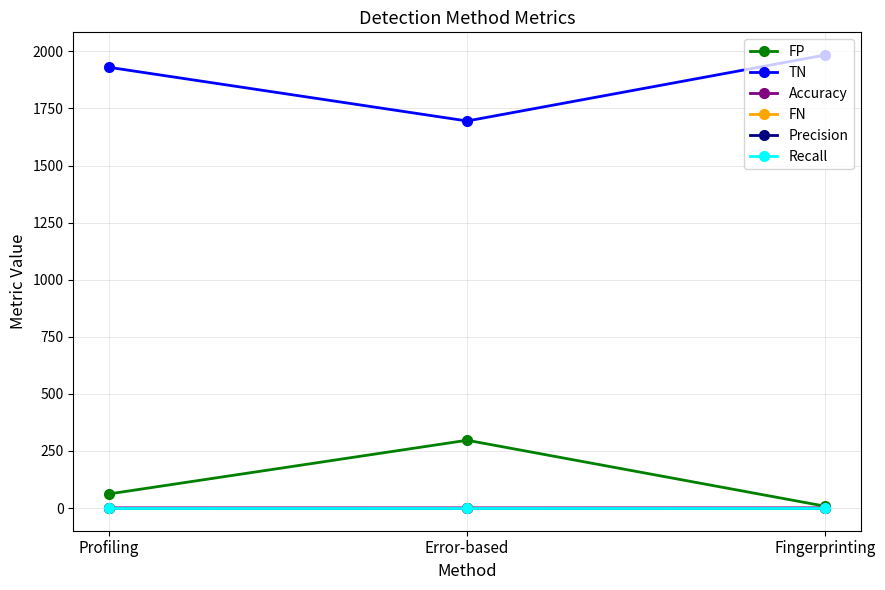

Which series has the largest range (max minus min)?

FP